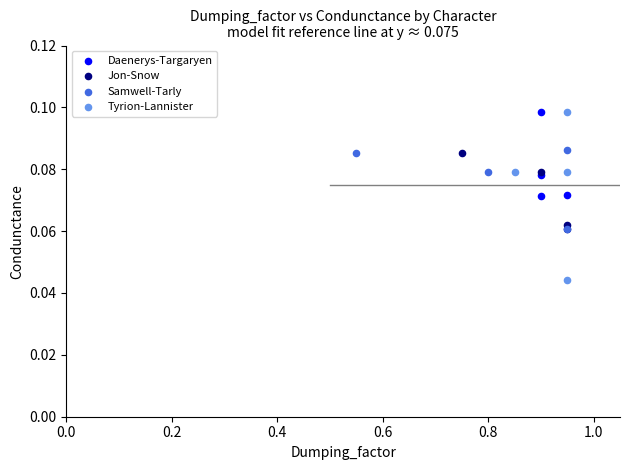

Which series reaches the minimum Y coordinate?

Tyrion-Lannister